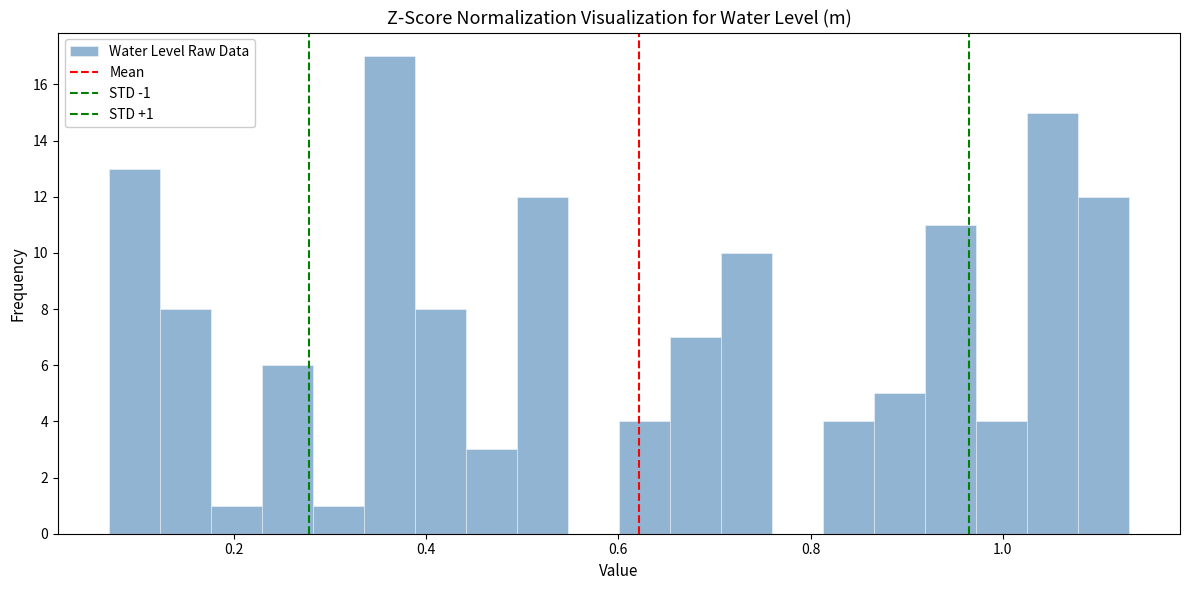

Around what value on the x-axis is the tallest bar? Give the approximate position of its centre, as read against the axis.

0.36